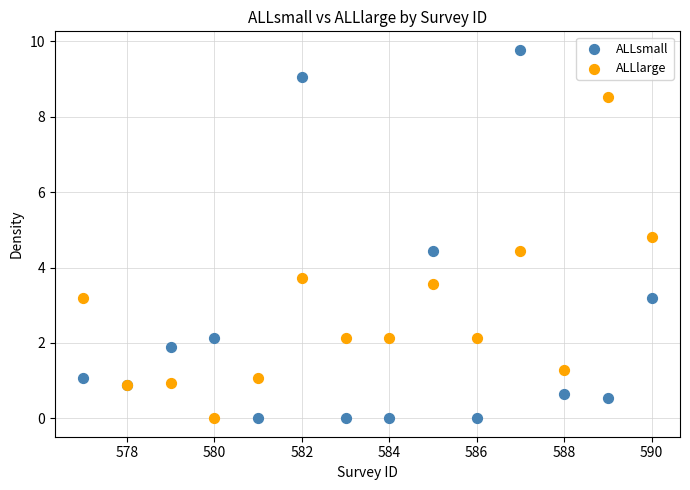

Which series has the widest spread of Y values?

ALLsmall